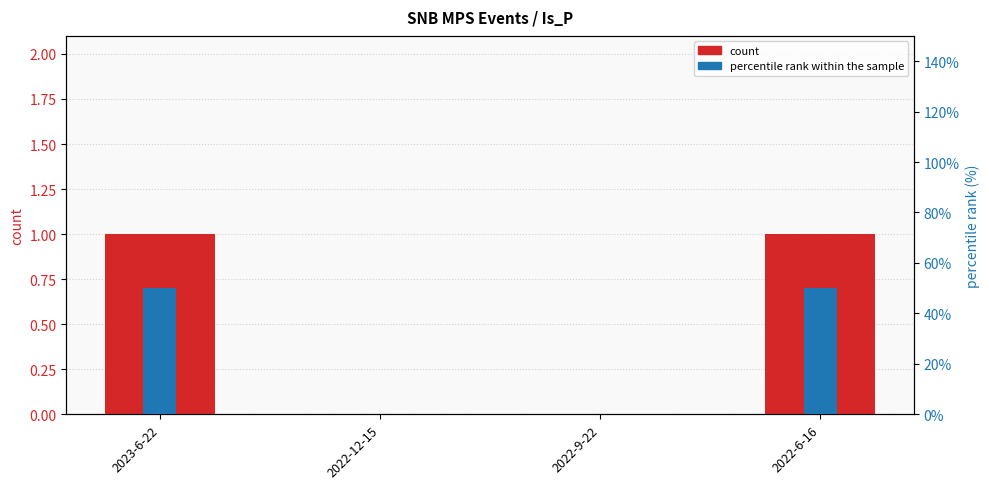

Is the value of count at 2022-12-15 greater than the value of percentile rank within the sample at 2022-9-22?

No